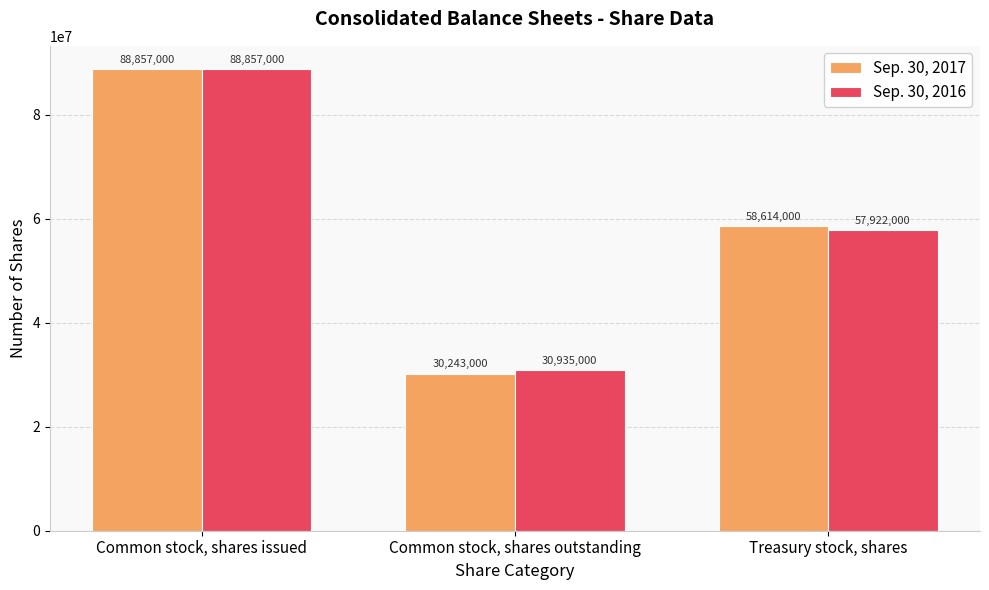

Which series has the widest spread of values?

Sep. 30, 2017